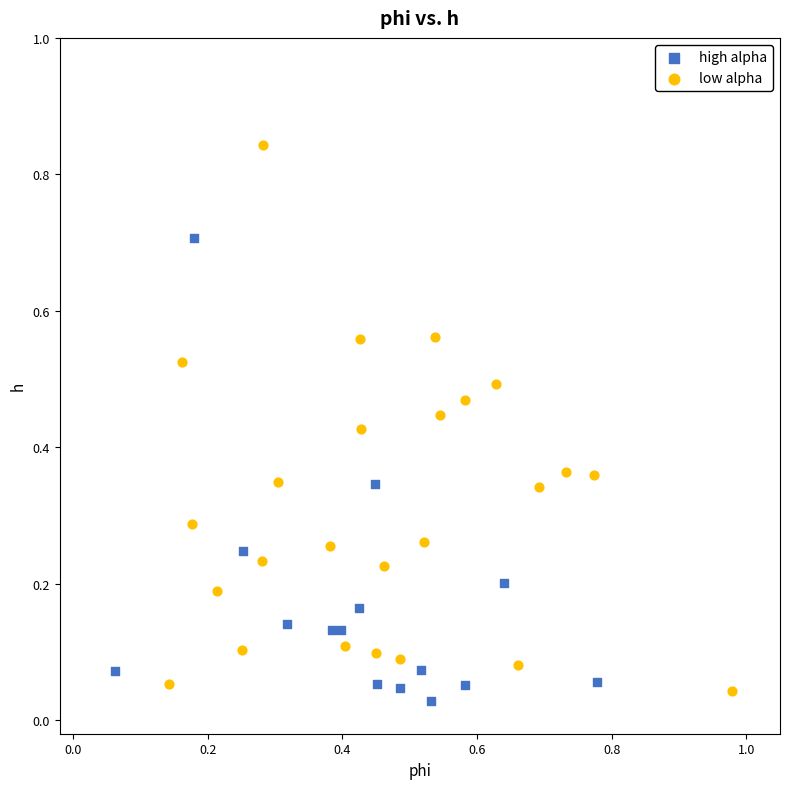

Which series reaches the minimum Y coordinate?

high alpha